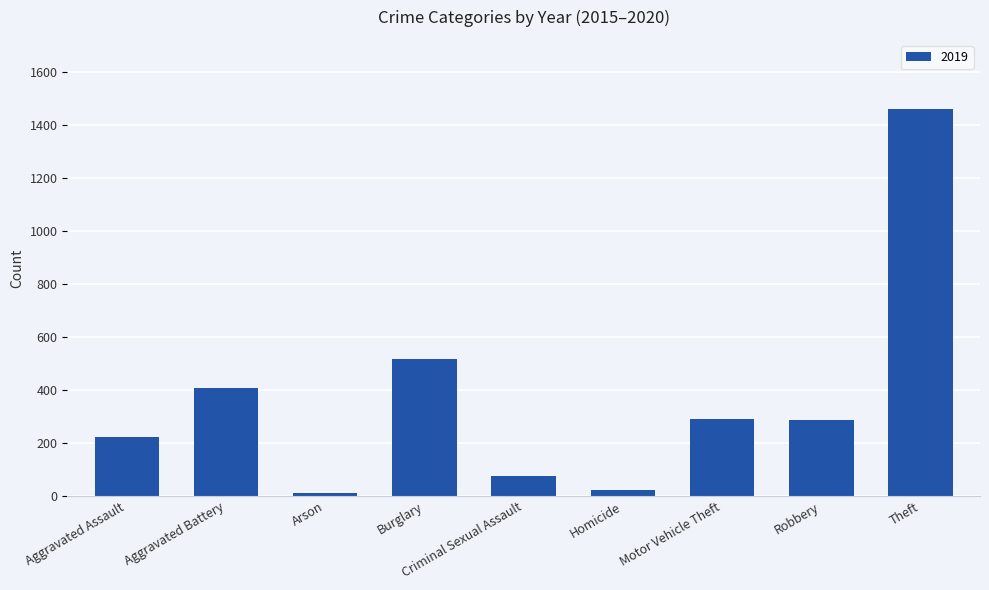

Which has a higher value, Robbery or Criminal Sexual Assault?

Robbery